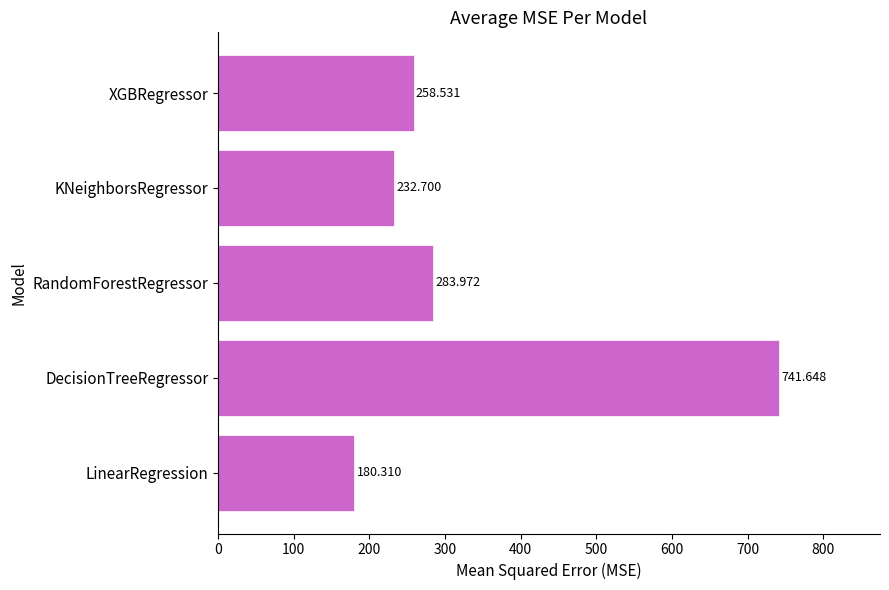

Which label corresponds to the smallest value in the chart?

LinearRegression